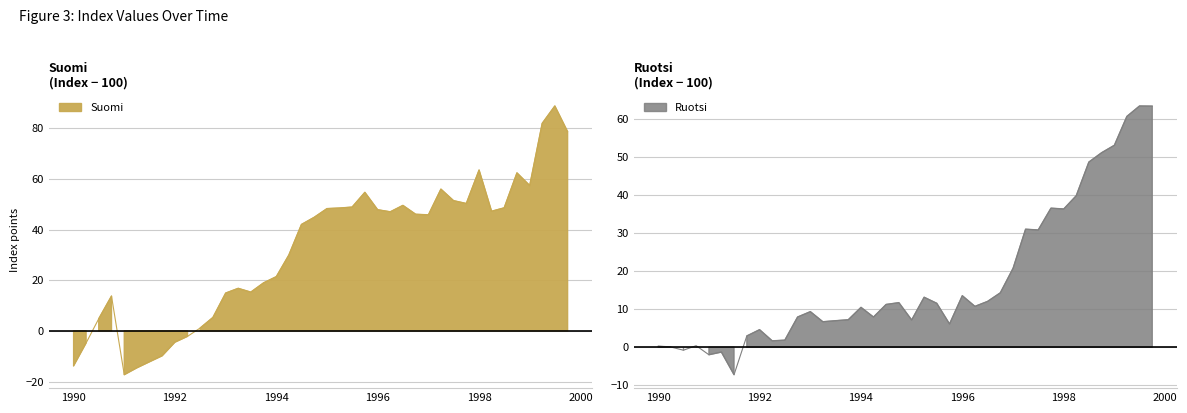

What is the spread (max minus min) of values at 1995-10-01?

48.6